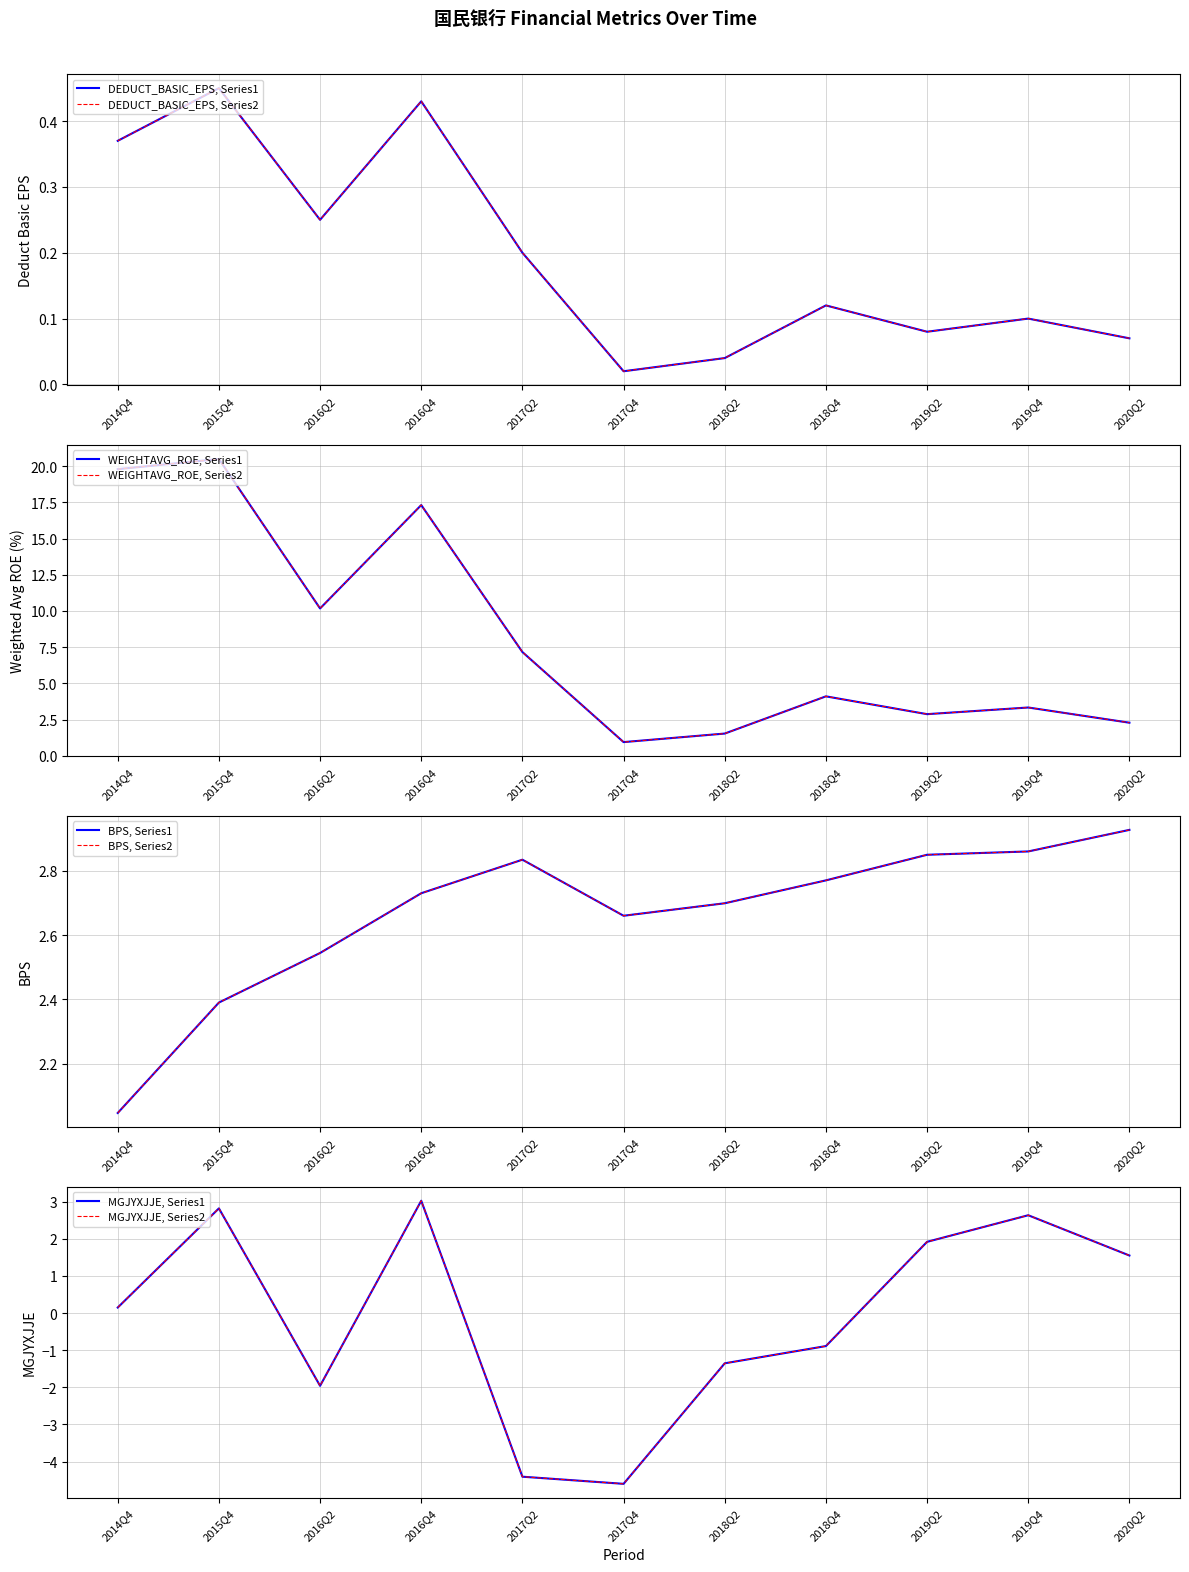

Which has a higher value, 2019Q2 or 2018Q2?

2019Q2